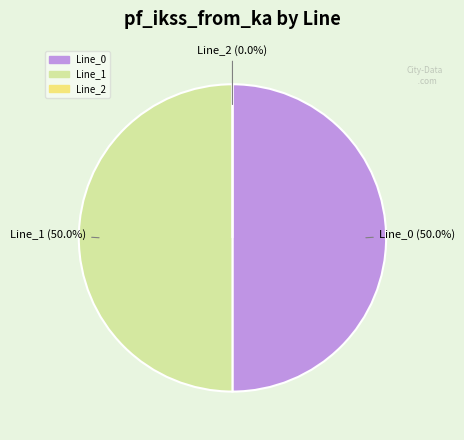

What percentage is NOT represented by Line_1?

50.0%